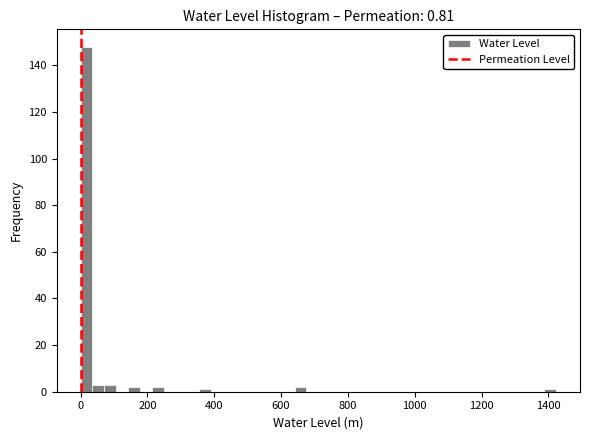

Around what value on the x-axis is the tallest bar? Give the approximate position of its centre, as read against the axis.

20